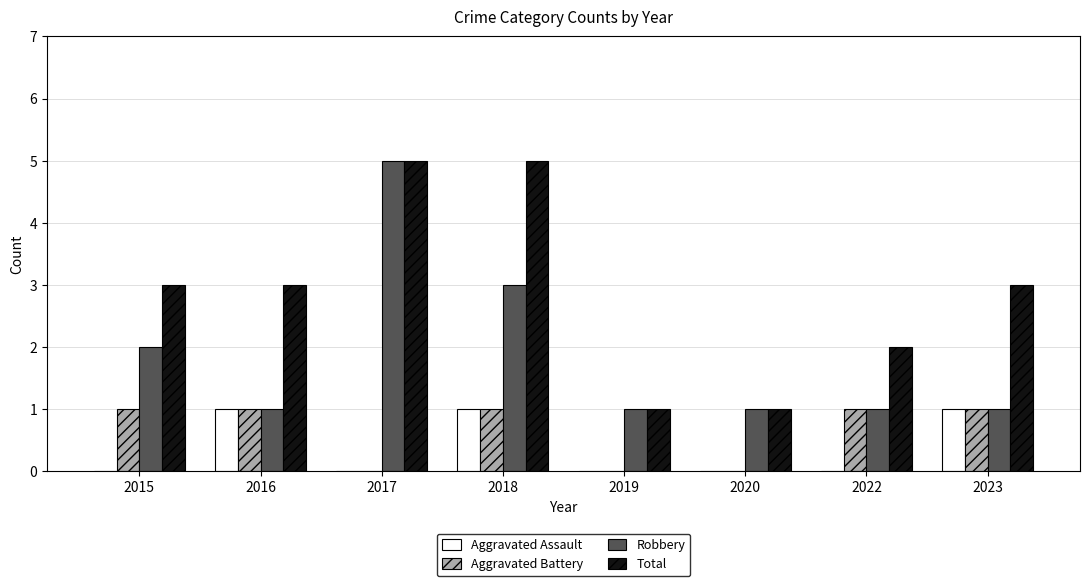

Reading left to right, transcribe all the data shown in this chart.

Aggravated Assault: 2015=0	2016=1	2017=0	2018=1	2019=0	2020=0	2022=0	2023=1
Aggravated Battery: 2015=1	2016=1	2017=0	2018=1	2019=0	2020=0	2022=1	2023=1
Robbery: 2015=2	2016=1	2017=5	2018=3	2019=1	2020=1	2022=1	2023=1
Total: 2015=3	2016=3	2017=5	2018=5	2019=1	2020=1	2022=2	2023=3